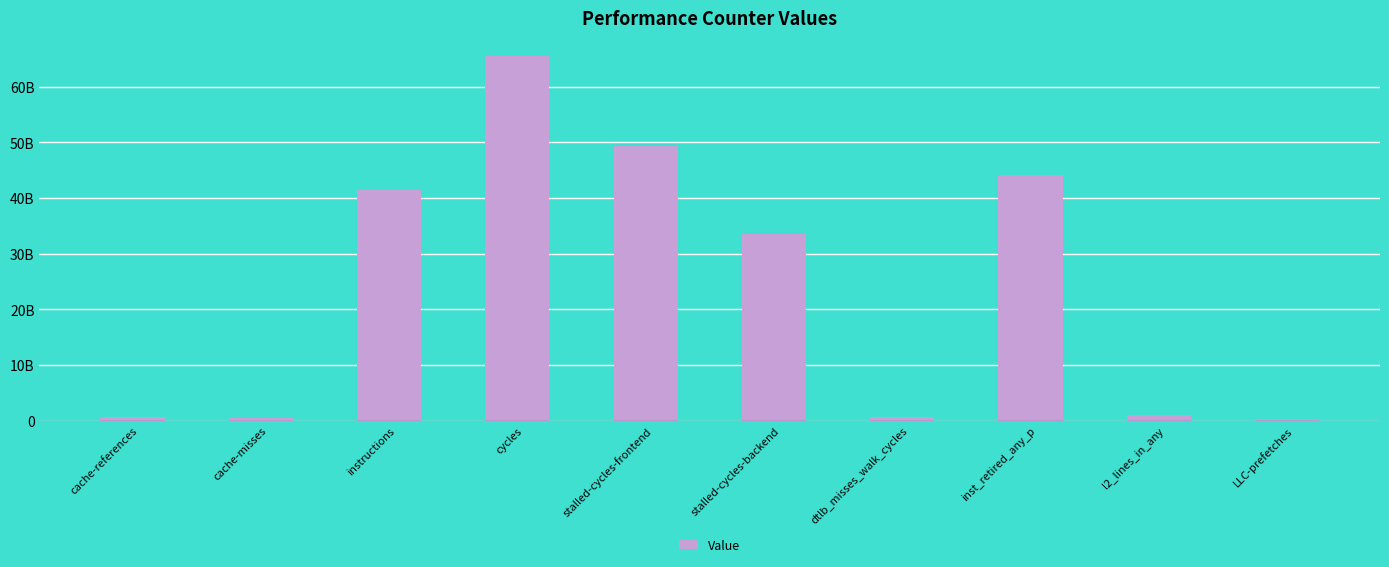

Which category has the highest value across all series?

cycles